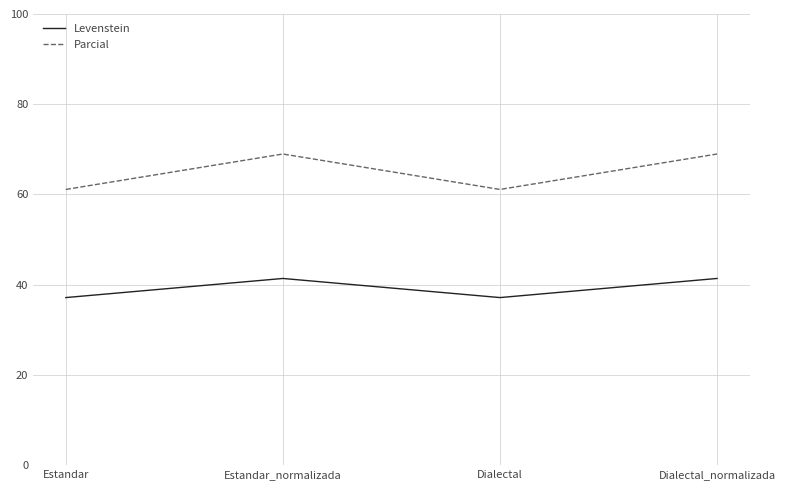

What are all the series names shown in the legend?

Levenstein, Parcial